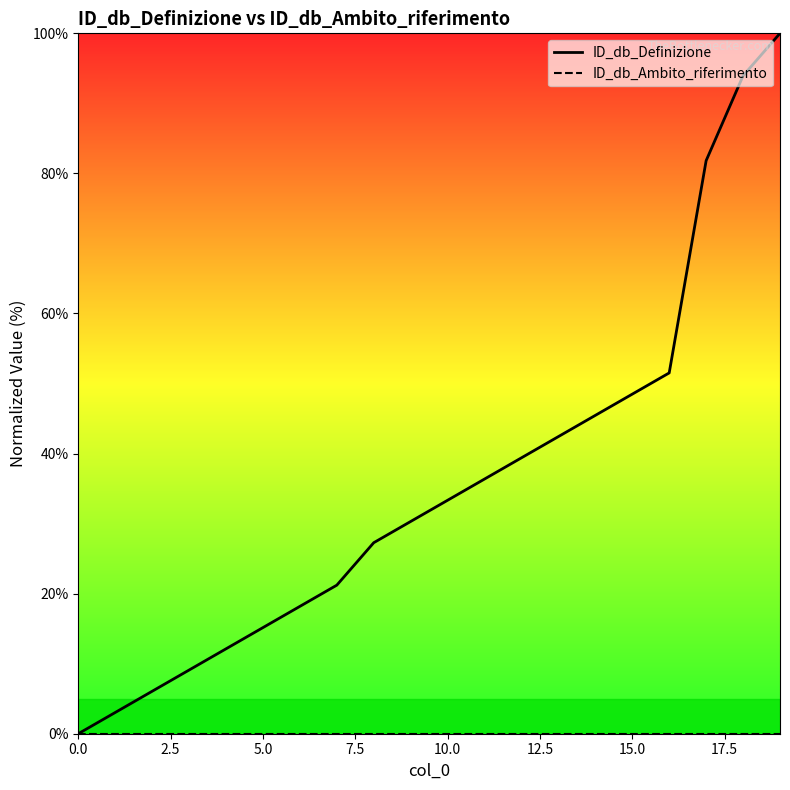

Which series has the largest range (max minus min)?

ID_db_Definizione